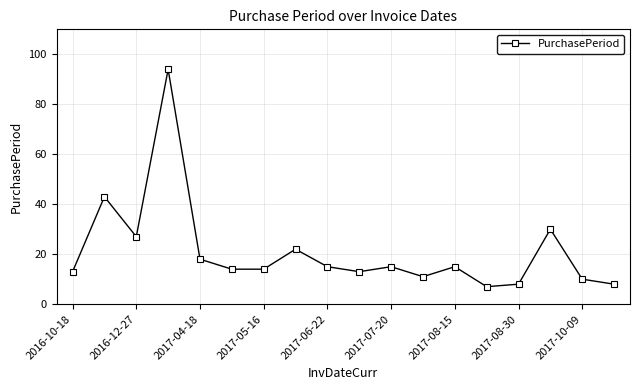

What is the minimum value shown in the chart?

7